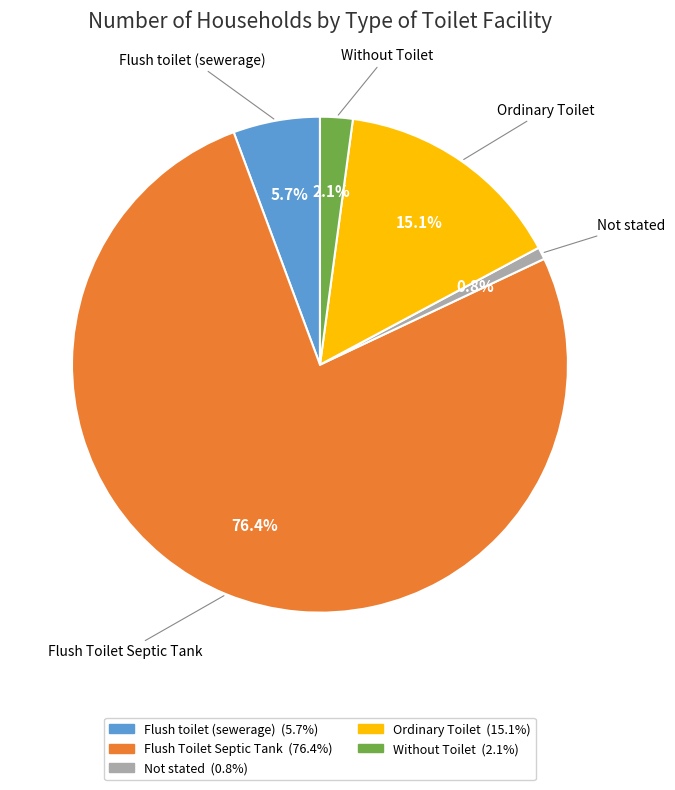

To the nearest percent, what percentage of the pie is Flush Toilet Septic Tank?

76%